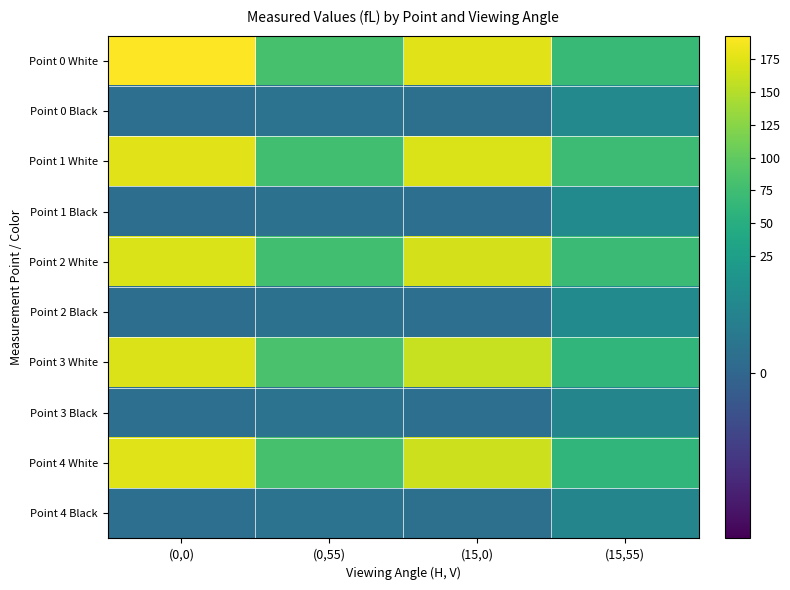

Which series has the widest spread of values?

Point 0 White